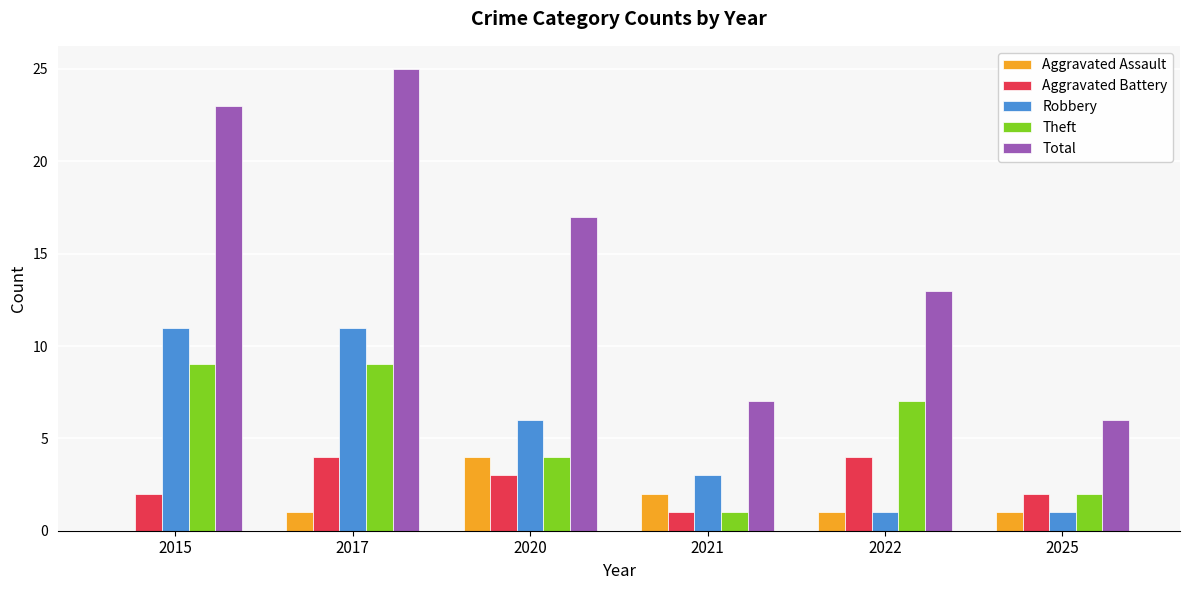

At which label does Theft first exceed 7?

2015